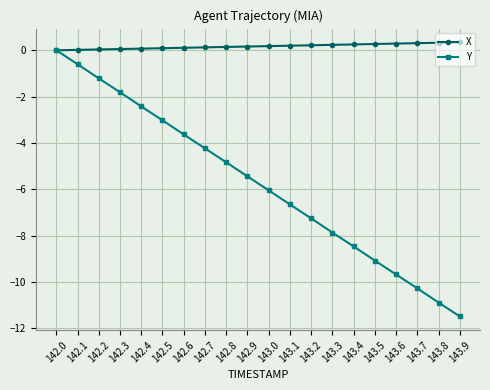

Rank the series by their average value, from lowest to highest.

Y, X